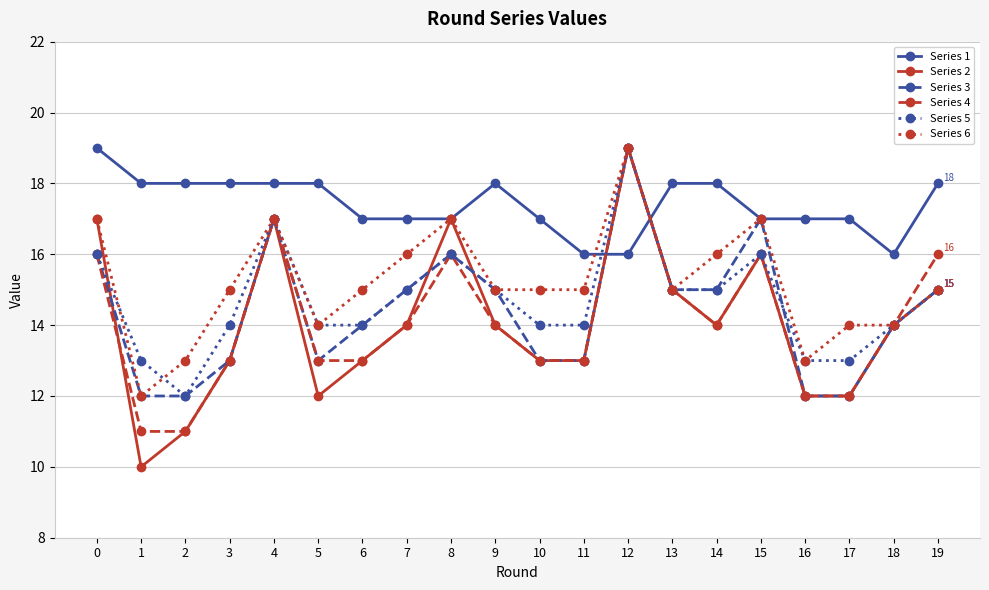

What is the lowest value of the Series 4 series?

11